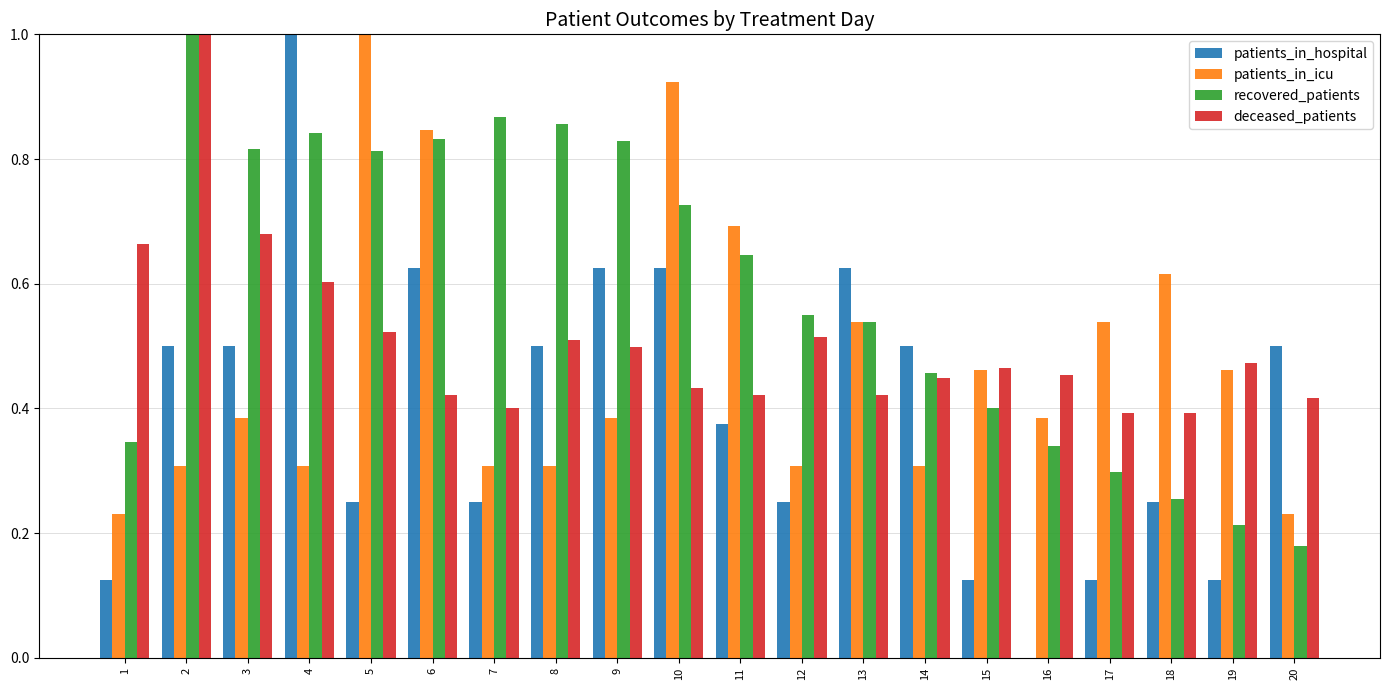

Between 6 and 7, which series saw the biggest shift?

patients_in_icu